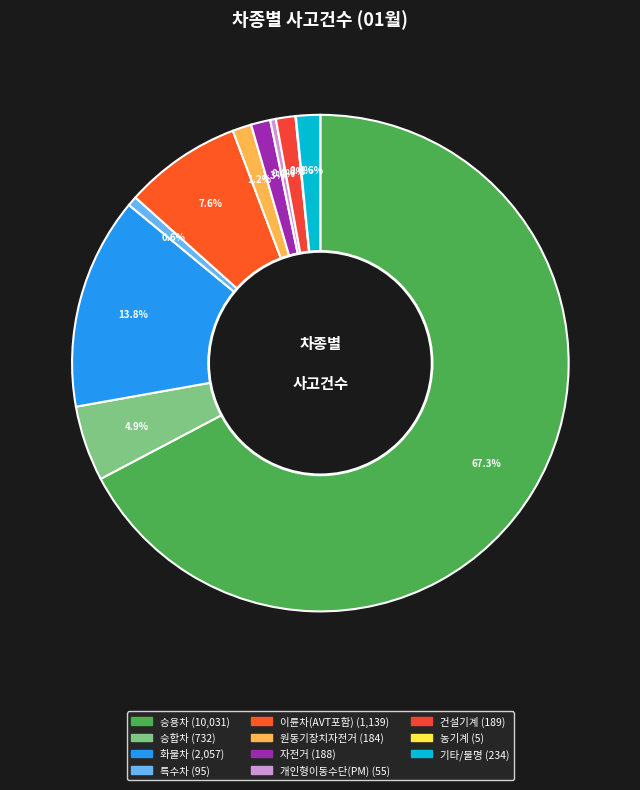

Rank the categories by value from highest to lowest.

승용차, 화물차, 이륜차(AVT포함), 승합차, 기타/불명, 건설기계, 자전거, 원동기장치자전거, 특수차, 개인형이동수단(PM), 농기계